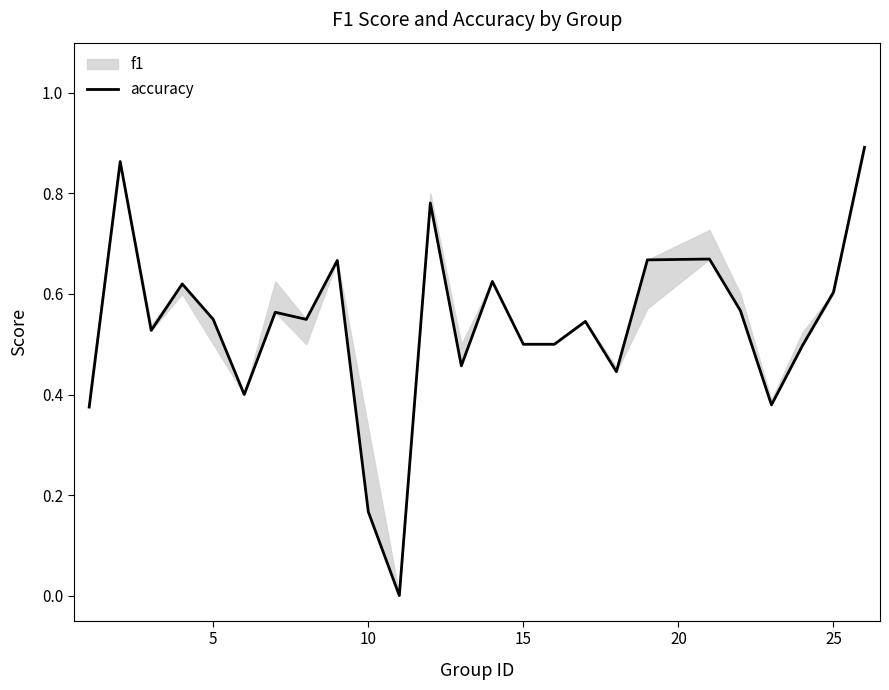

What is the value of the 15th point from the left?

0.5